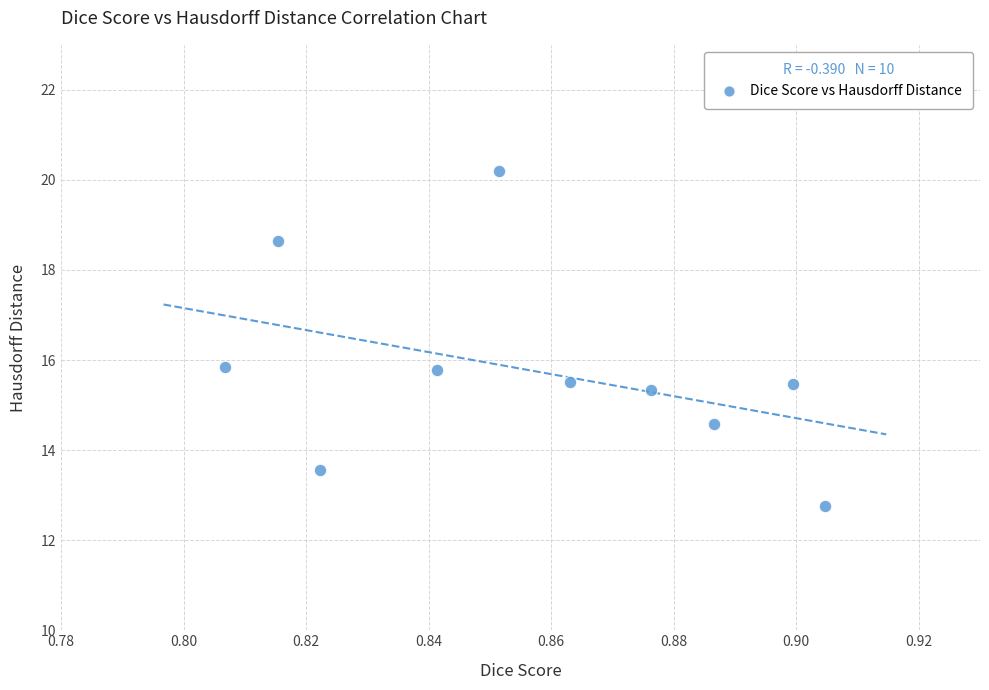

What is the average X value?

0.9